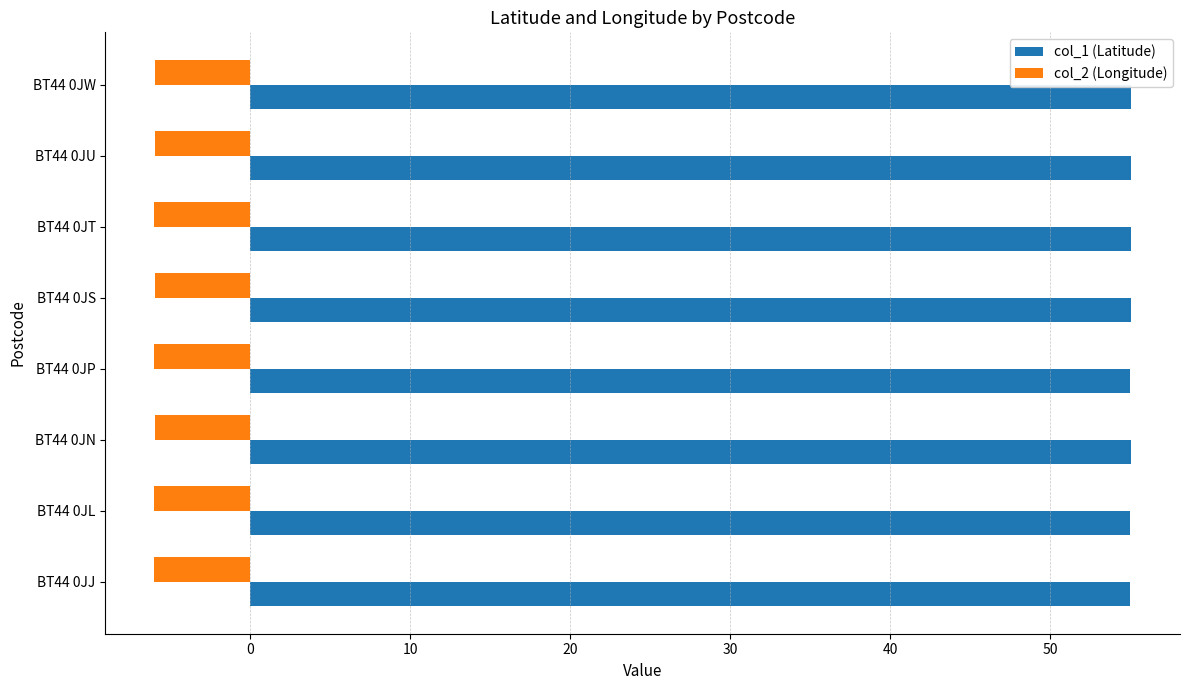

What is the total value across all series at BT44 0JT?

49.1